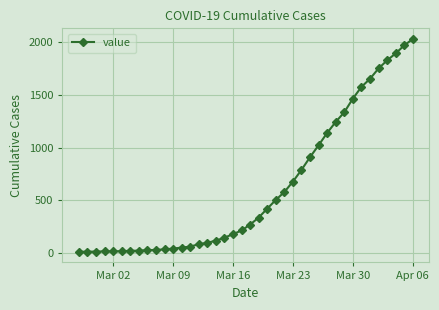

What is the difference between the second highest and second lowest values?

1957